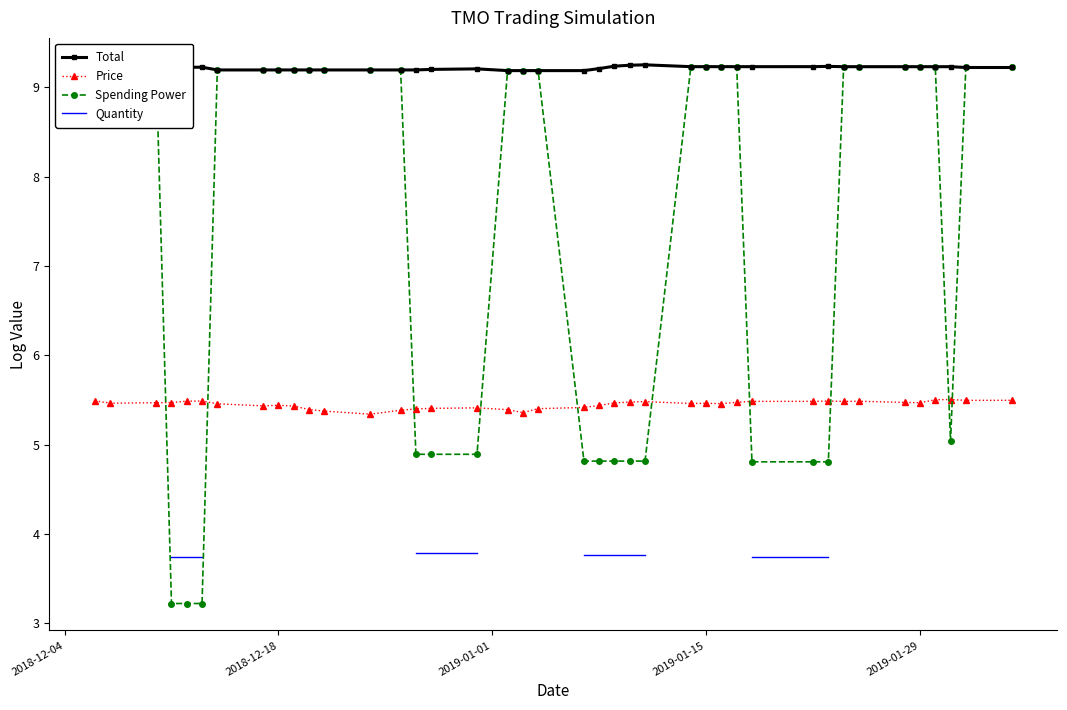

True or false: Price has more than 1 interior local peaks.

True